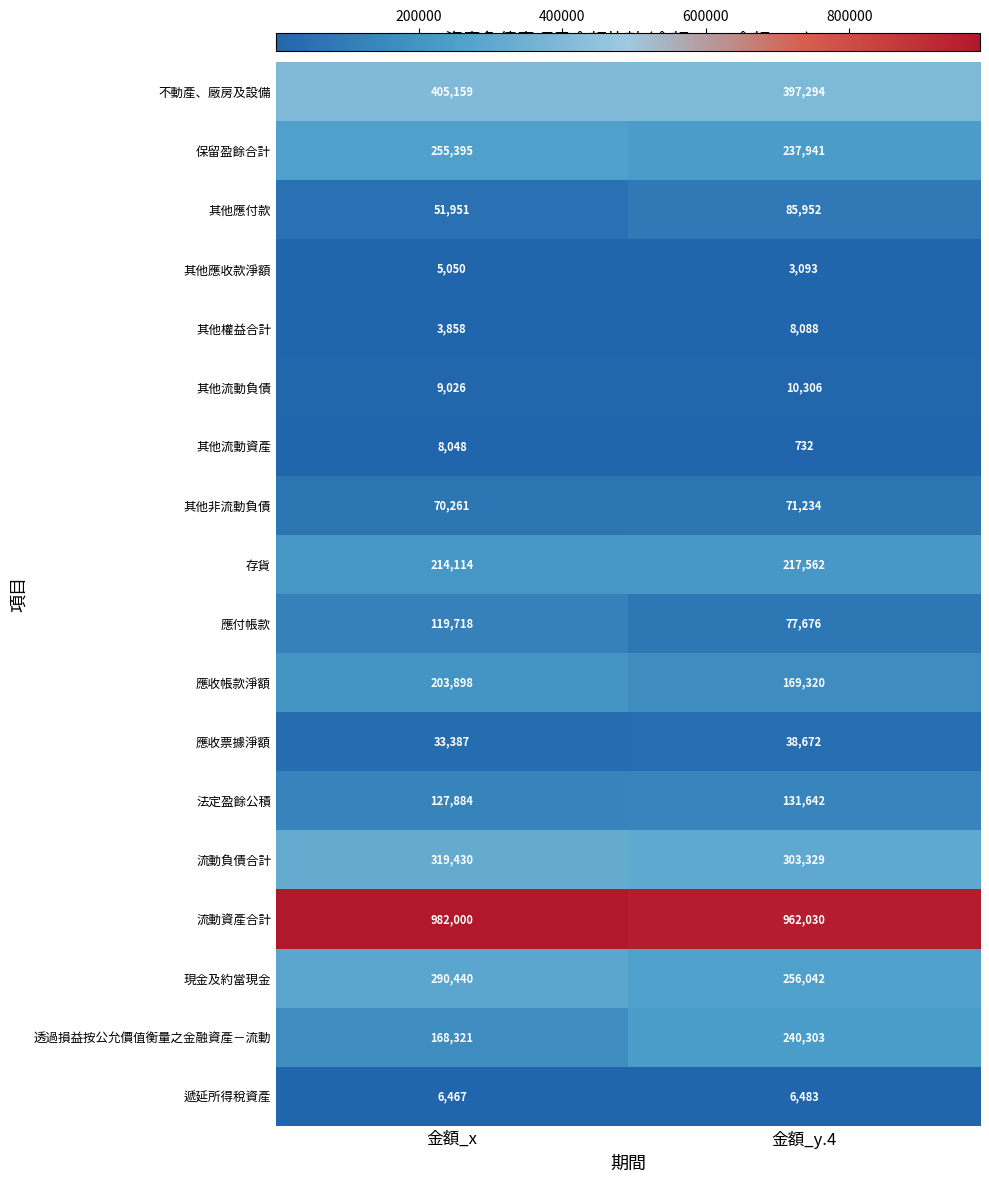

Which series changed the most between 金額_x and 金額_y.4?

透過損益按公允價值衡量之金融資產－流動